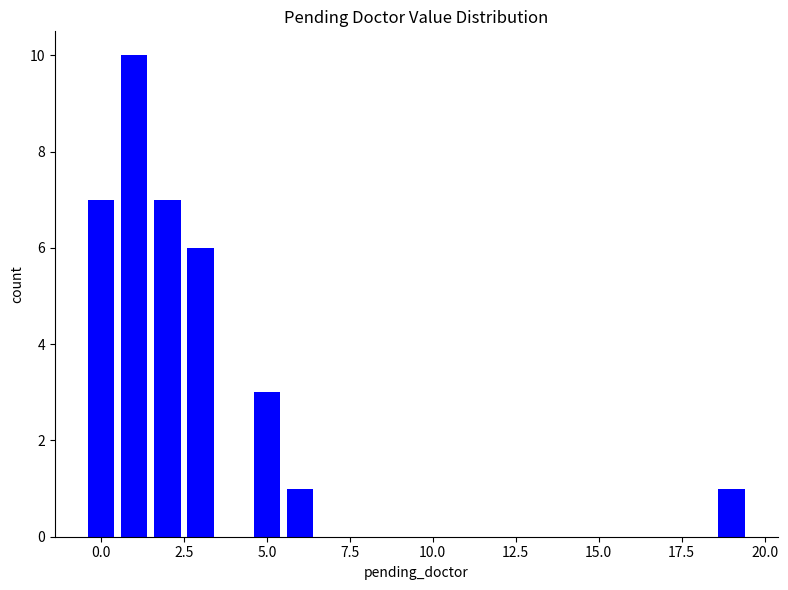

What is the average value?

5